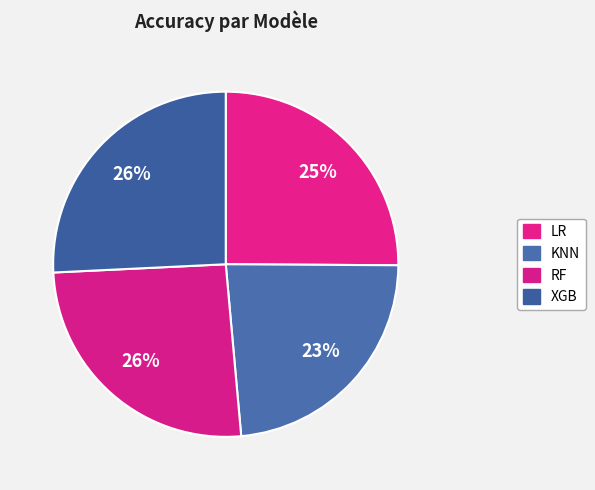

How many segments does this pie chart have?

4